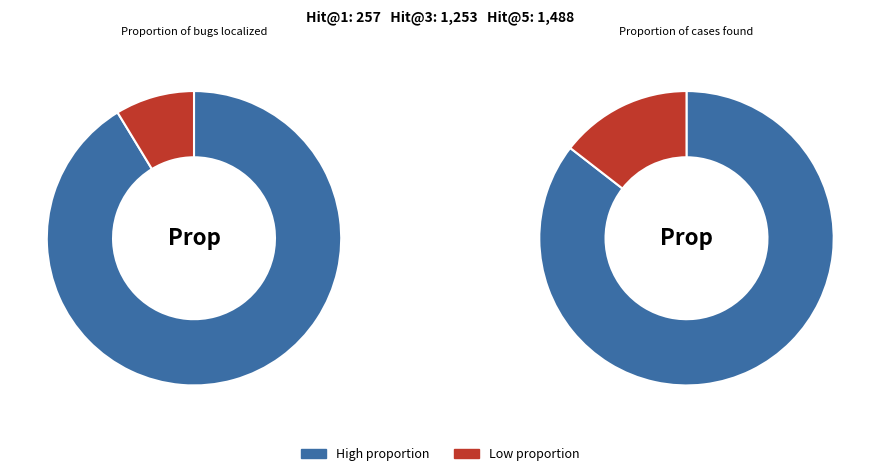

To the nearest percent, what is the combined percentage of 1 and 2?

20%